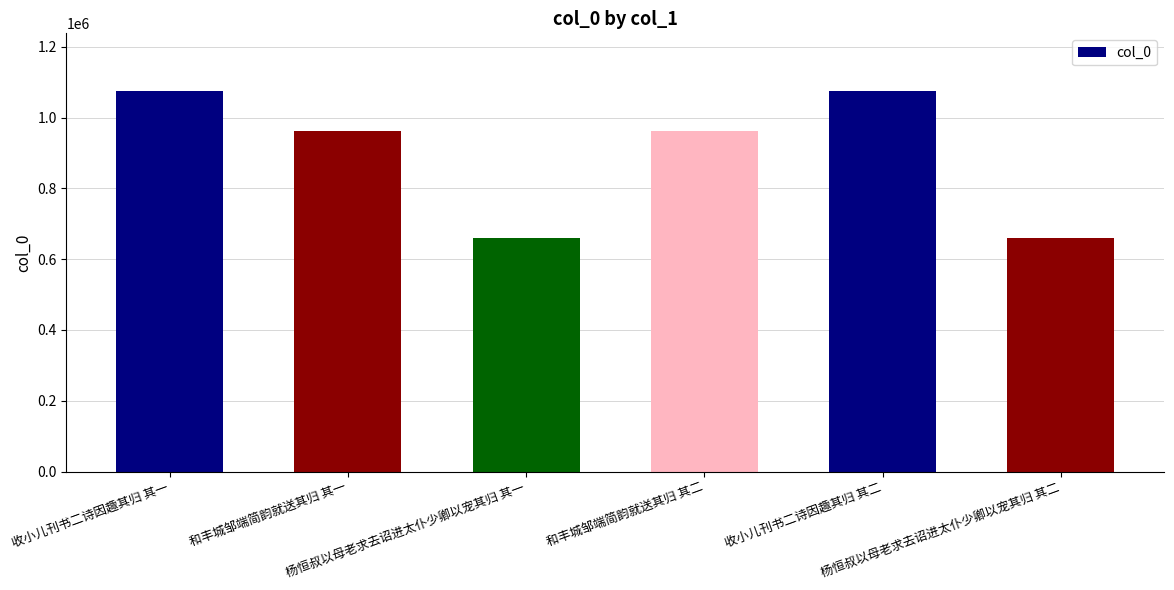

What is the difference between the values at 和丰城邹端简韵就送其归 其二 and 杨恒叔以母老求去诏进太仆少卿以宠其归 其二?

299711